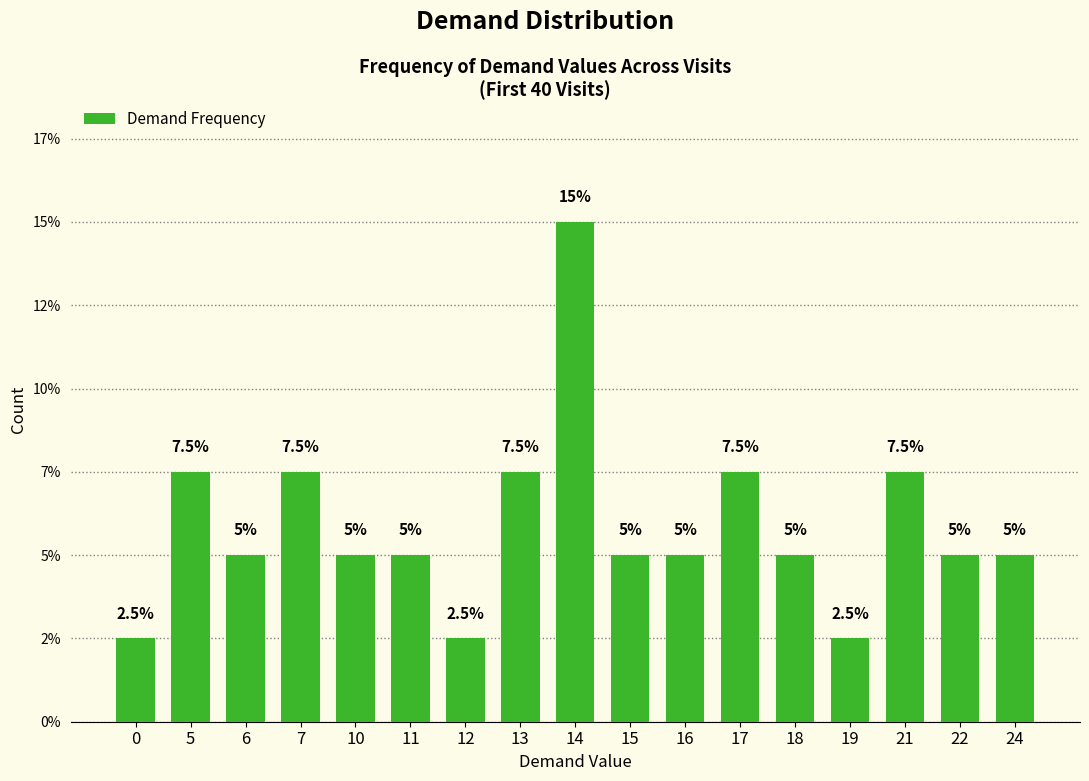

What is the sum of all values?

100.0